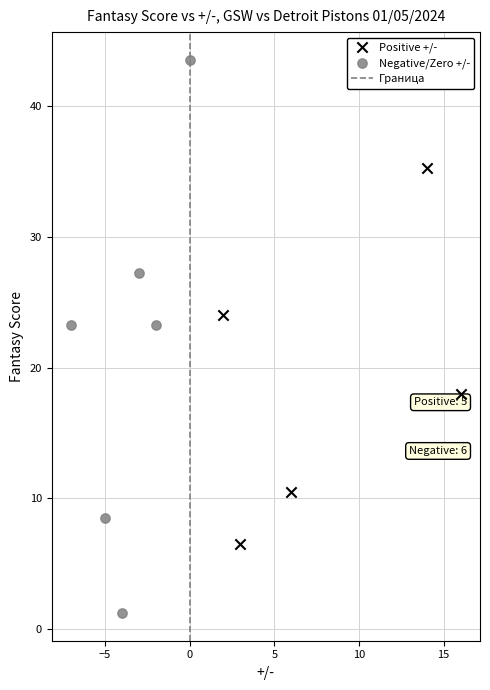

Which series reaches the maximum Y coordinate?

Negative/Zero +/-